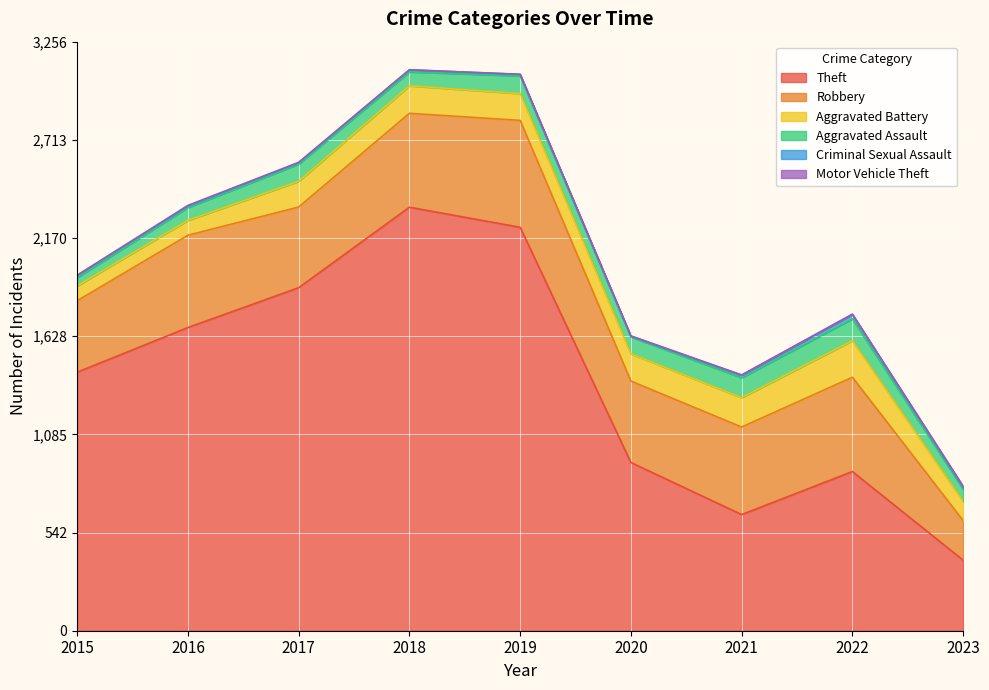

What is the value of the Motor Vehicle Theft point at the 9th from the left?

6